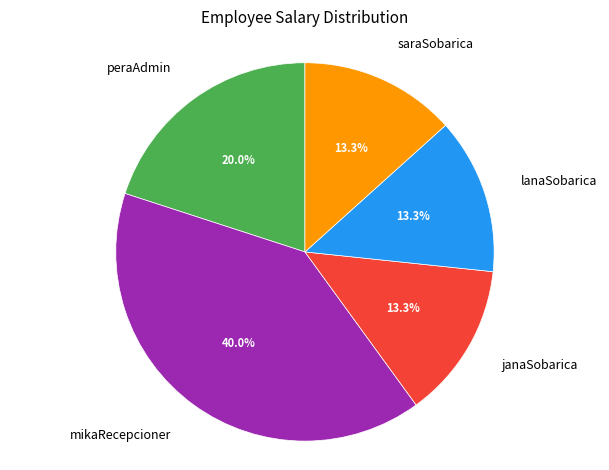

Is there any slice that represents more than half of the pie?

No